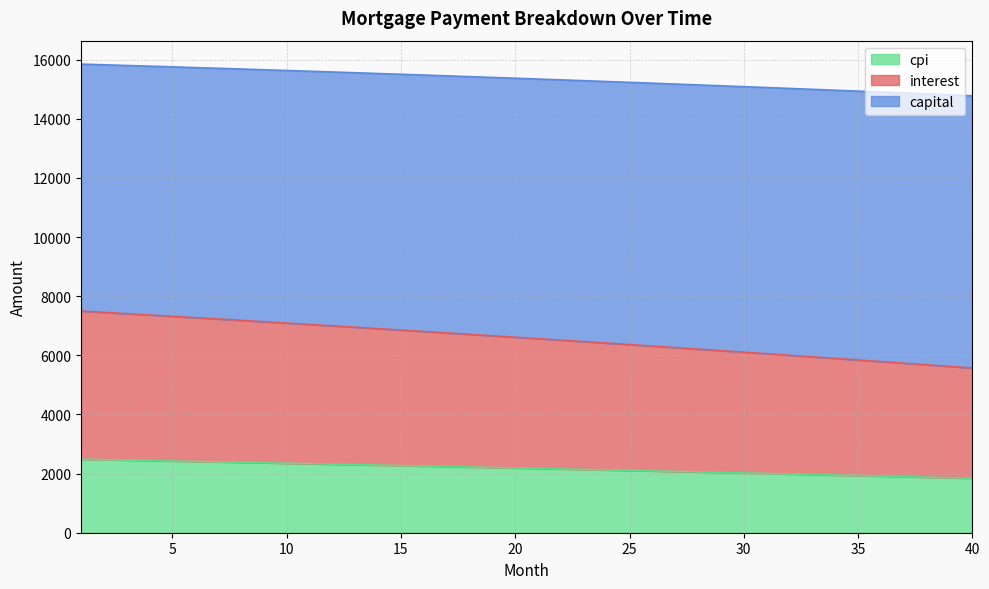

Count the number of data series in this chart.

3